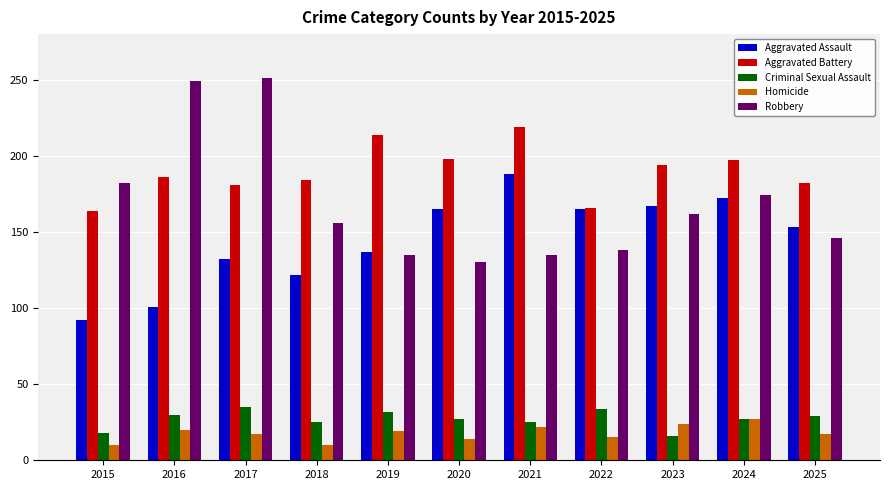

Is it true that Criminal Sexual Assault equals 45 at 2025?

False